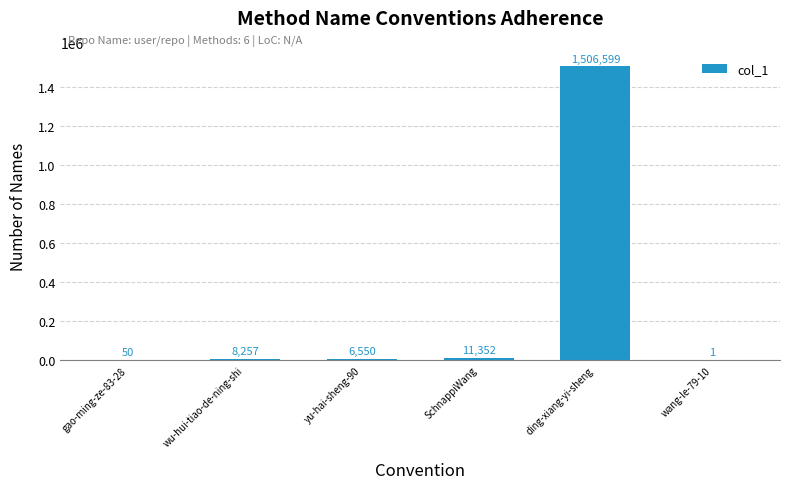

What is the change in value from wu-hui-tiao-de-ning-shi to wang-le-79-10?

-8256